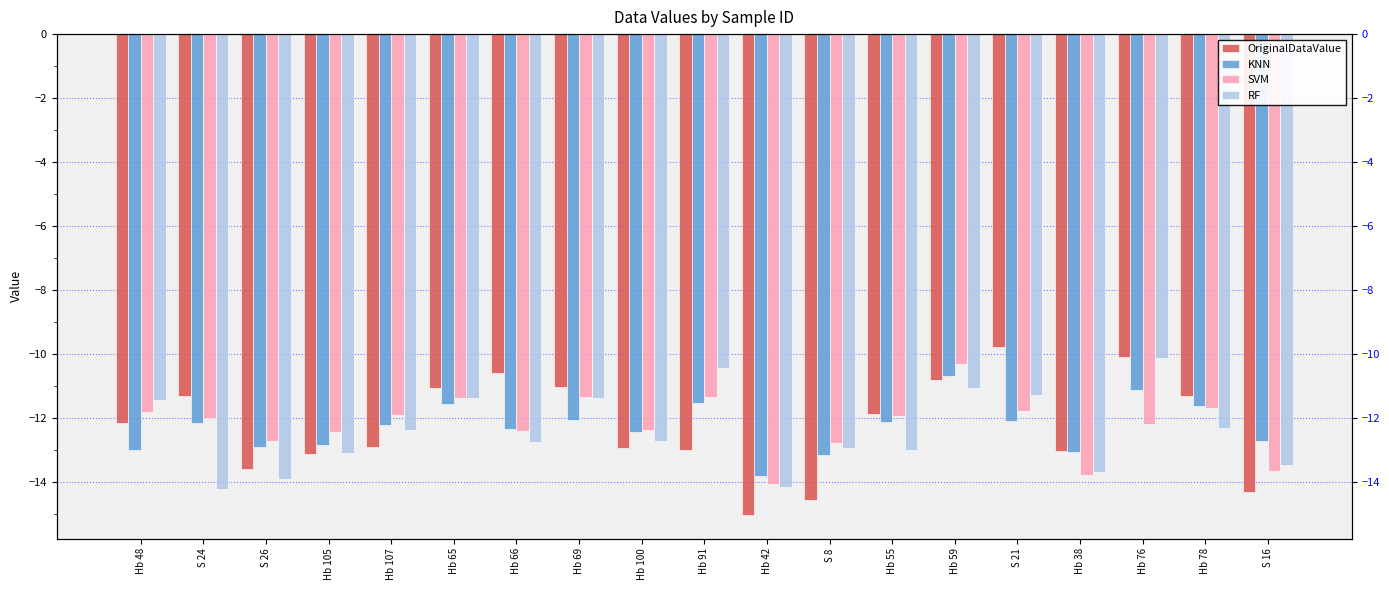

How many series are shown in this chart?

4